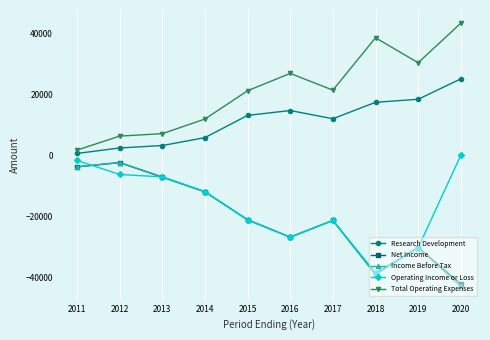

How many lines are shown in the chart?

5